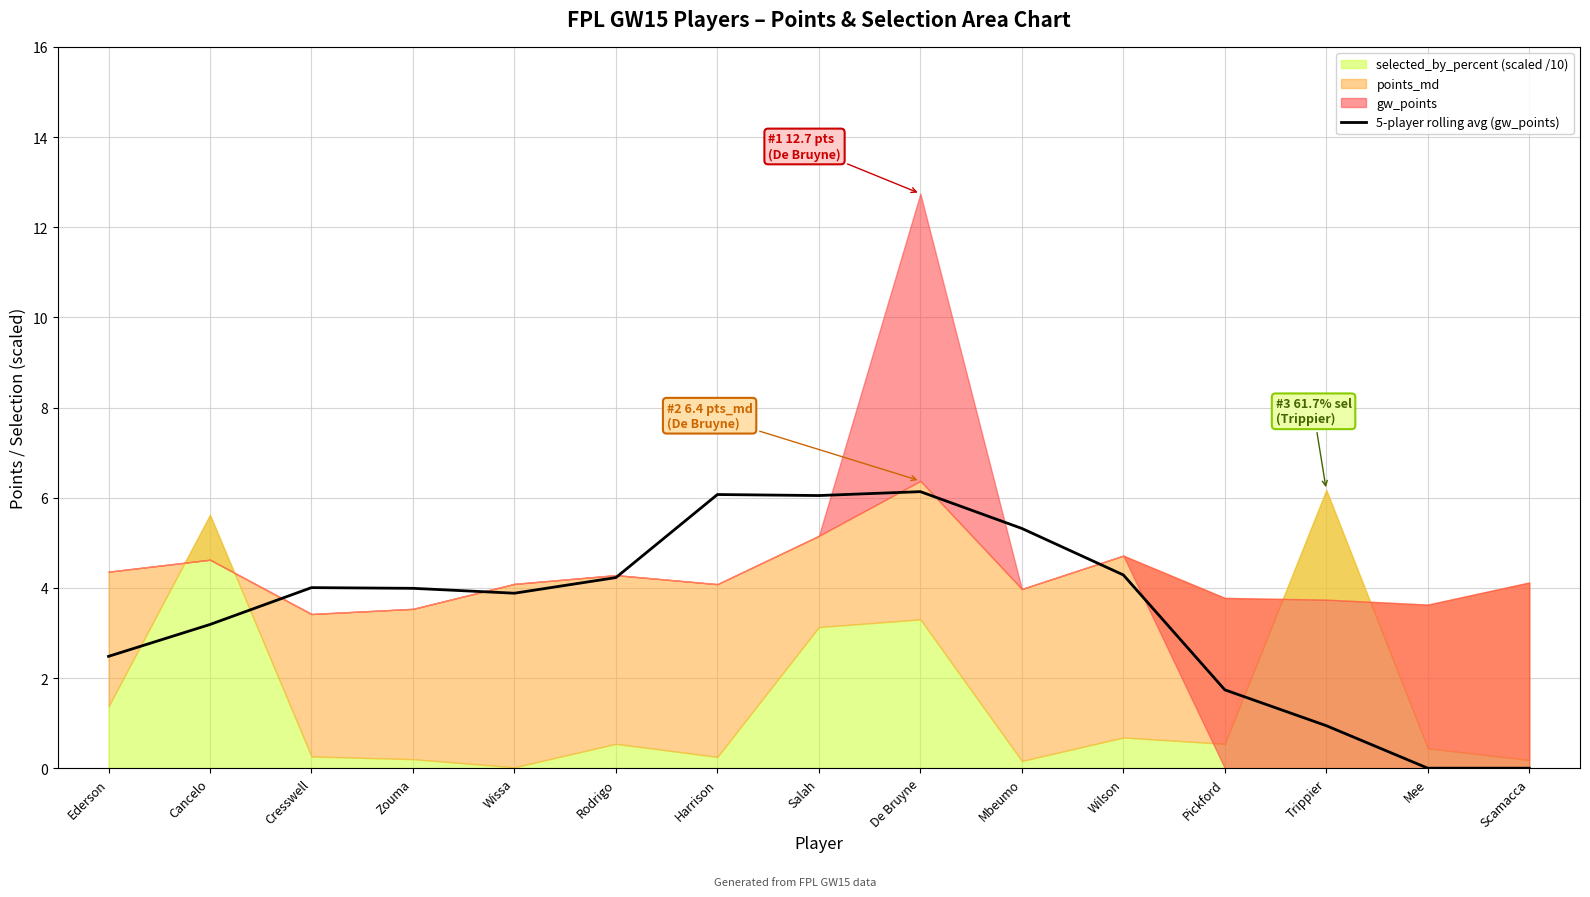

What value does the data have at Mbeumo?

5.3